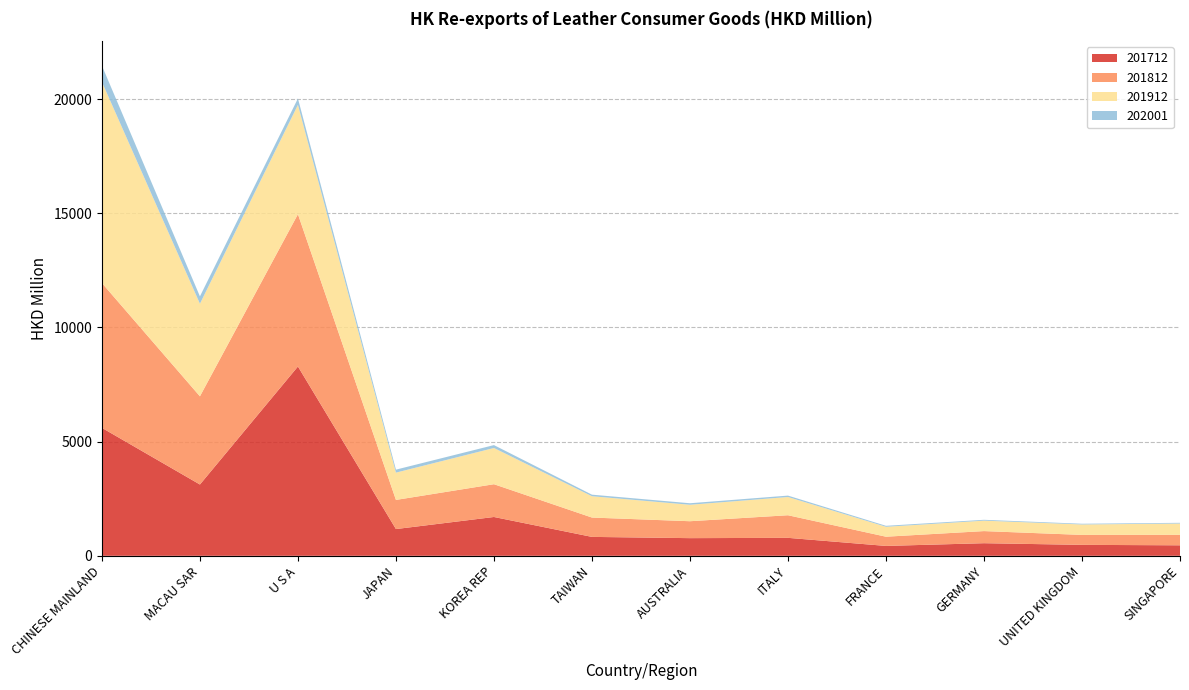

Reading left to right, what are all the values shown in this chart?

201712: 5602.6	3121.5	8290.0	1170.9	1699.7	827.8	773.1	786.4	432.4	551.7	479.0	459.5
201812: 6341.1	3861.9	6669.1	1275.7	1435.2	847.0	741.1	989.5	403.5	530.0	435.6	459.6
201912: 8805.0	4055.2	4786.2	1195.7	1586.0	934.2	720.7	798.8	434.9	457.5	457.8	494.1
202001: 713.0	322.1	281.2	130.8	126.9	67.9	66.3	61.0	42.5	37.1	31.1	30.9